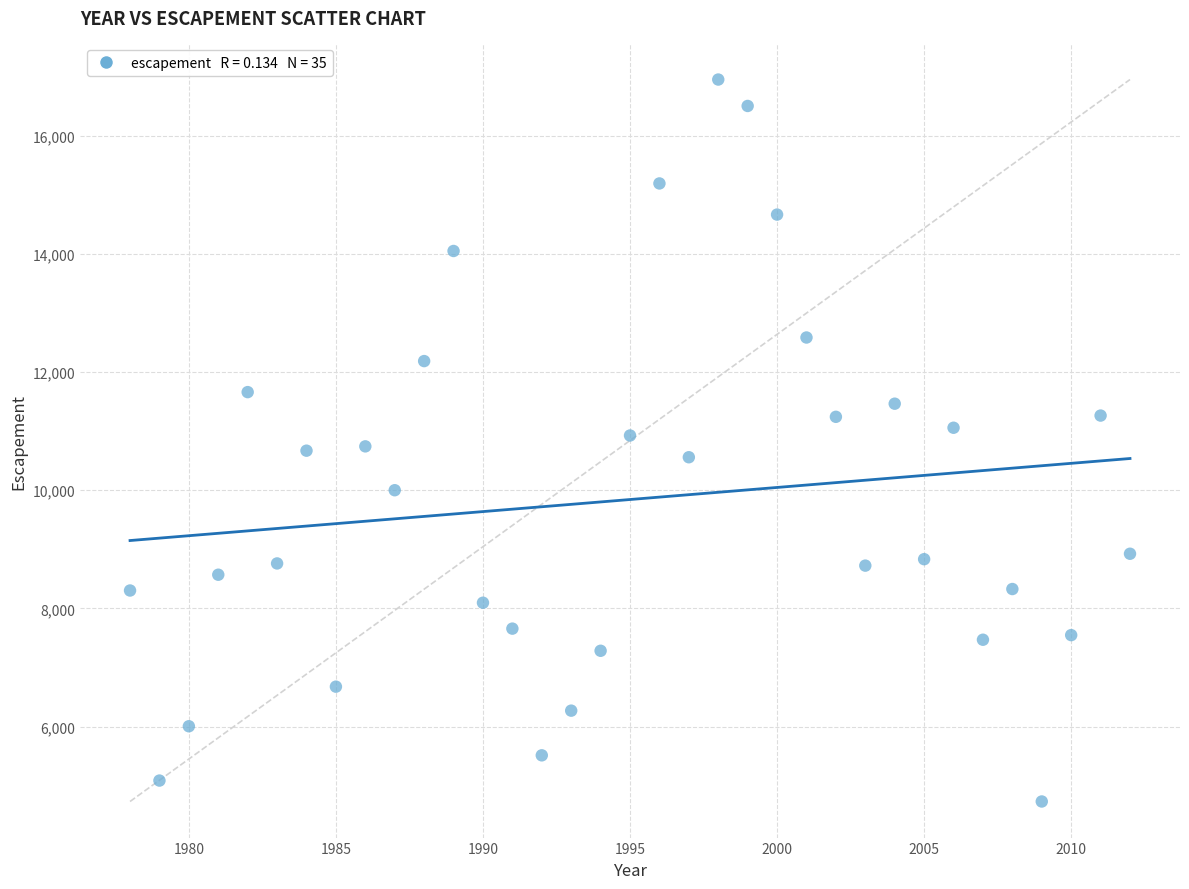

What is the range of X values (max minus min)?

34